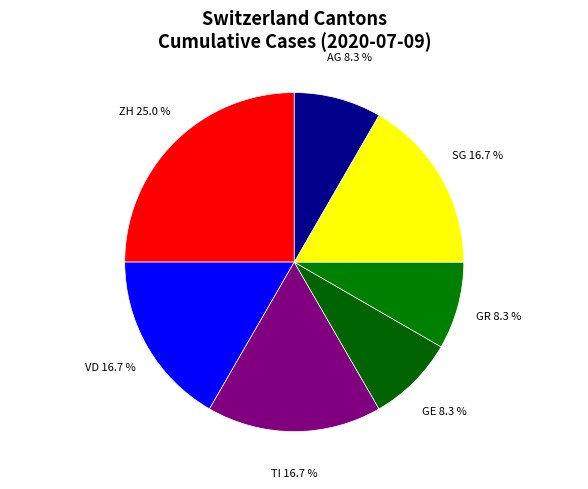

What is the largest slice in the pie chart?

ZH